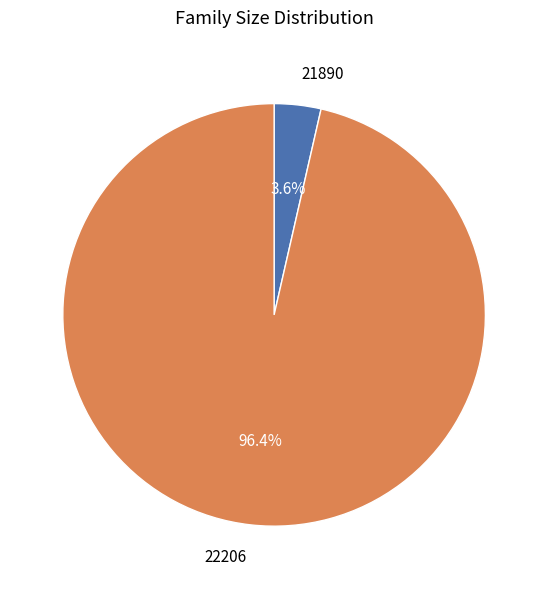

Rank the categories by value from lowest to highest.

21890, 22206